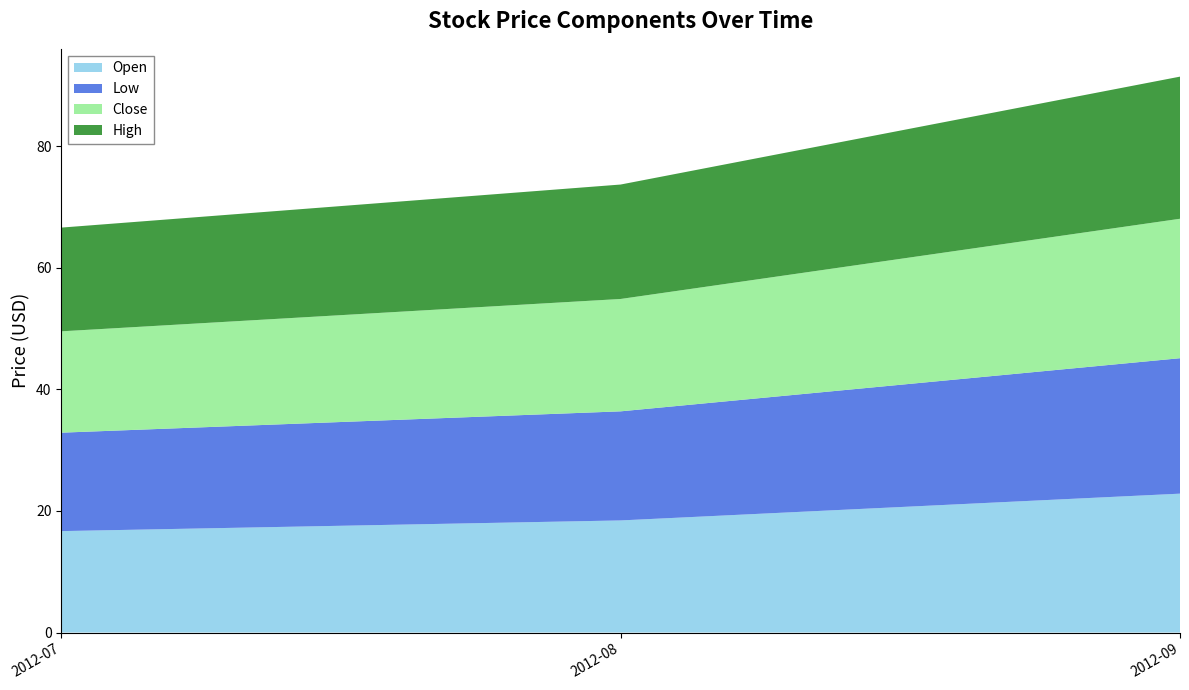

Which category has the highest value in the Open series?

2012-09